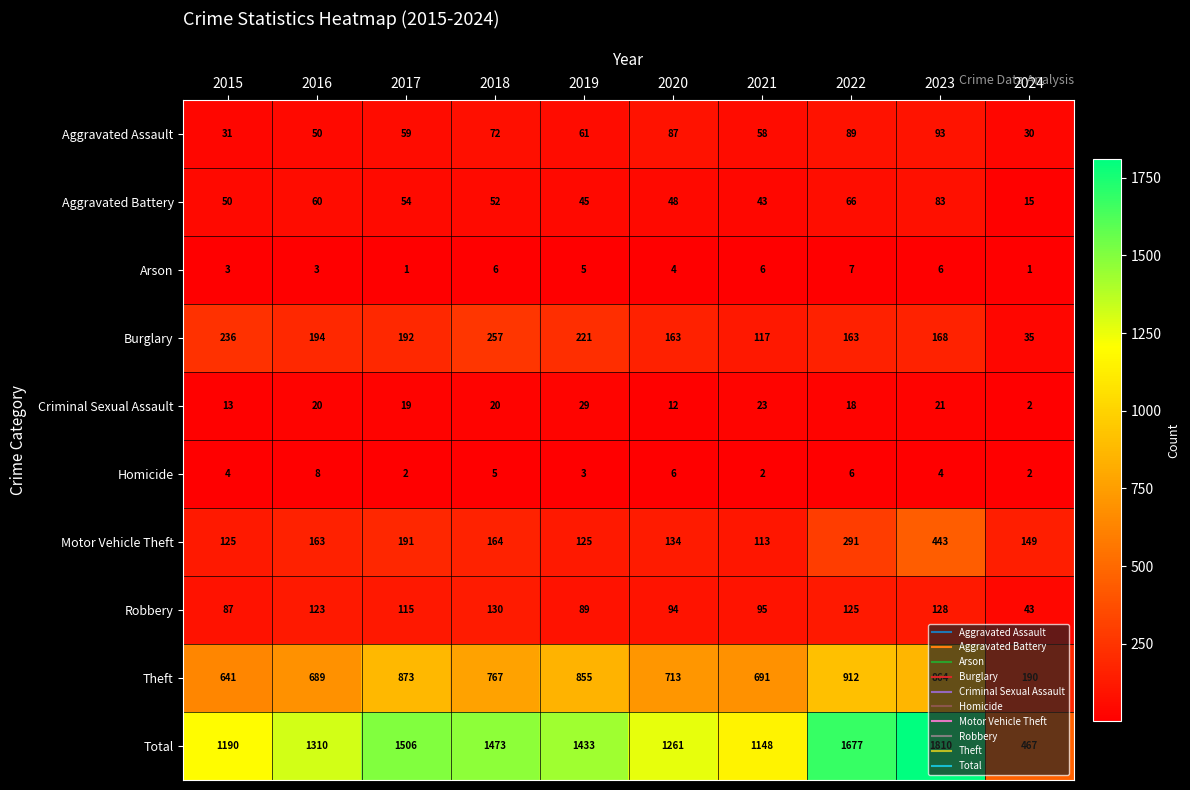

What is the difference between the highest and lowest values at 2016?

1307